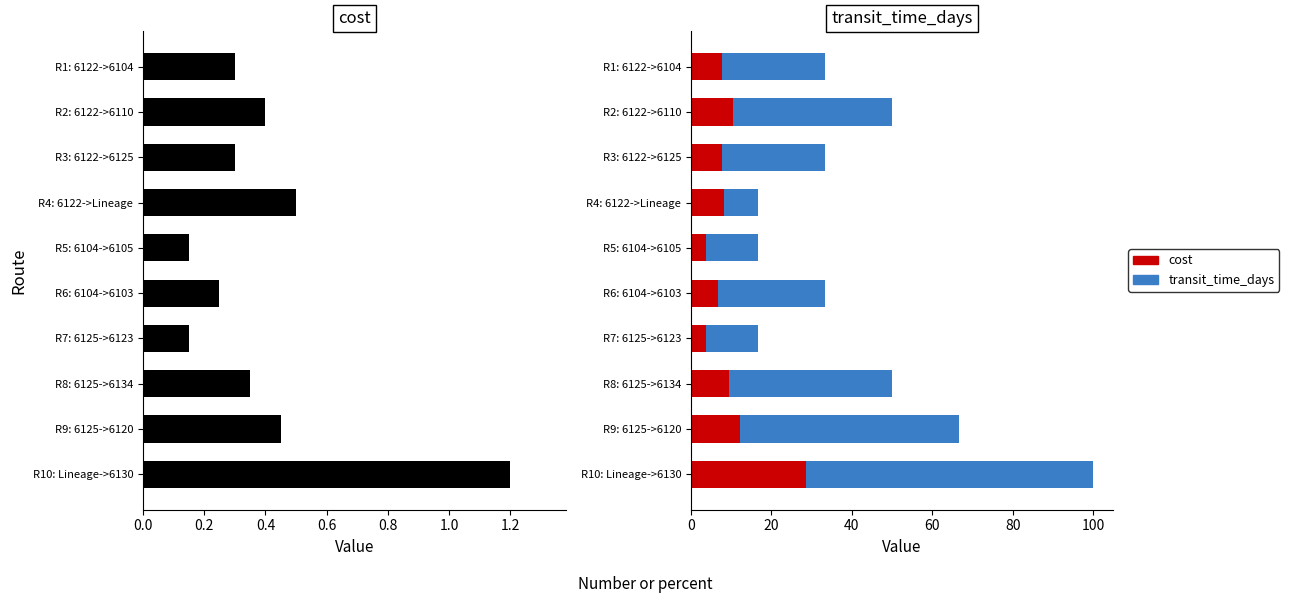

Is it true that transit_time_days equals 63.0 at R8: 6125->6134?

False